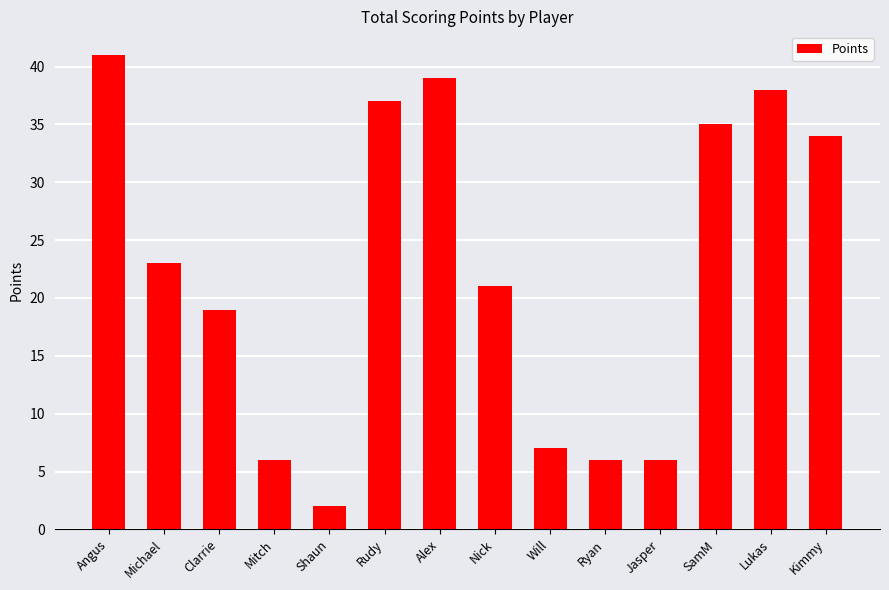

What is the change in value from Nick to Lukas?

+17